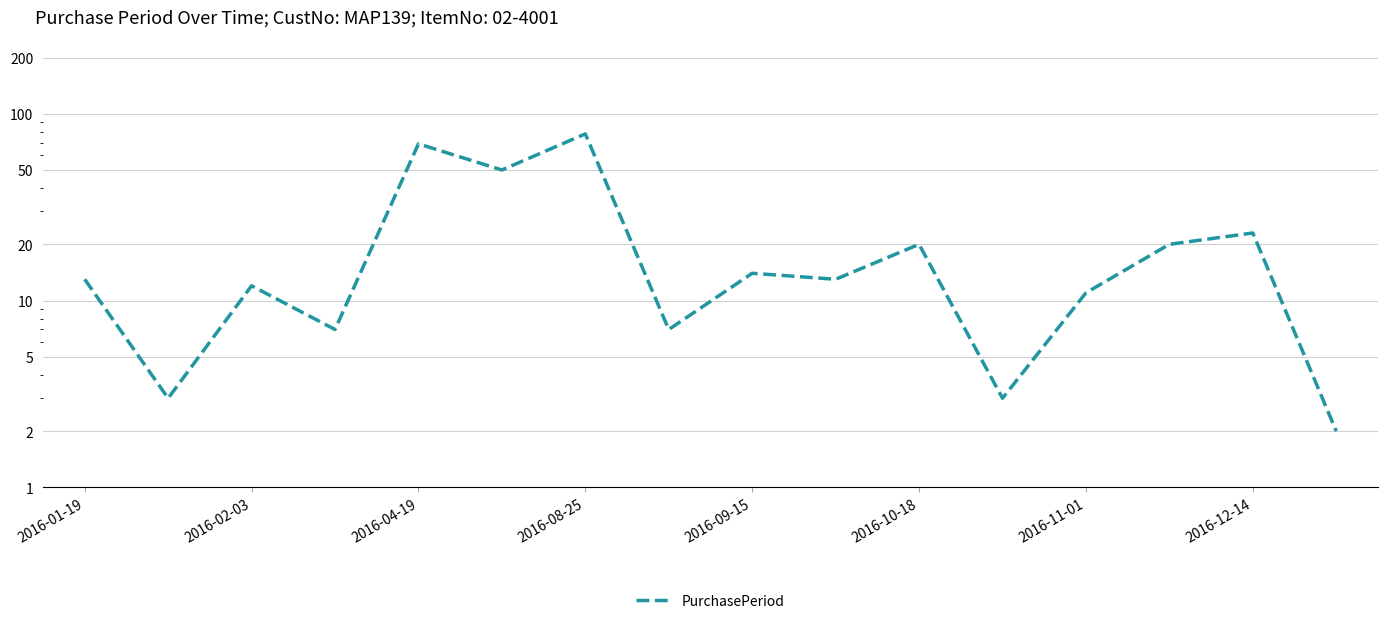

What is the difference between the maximum and second lowest values?

75